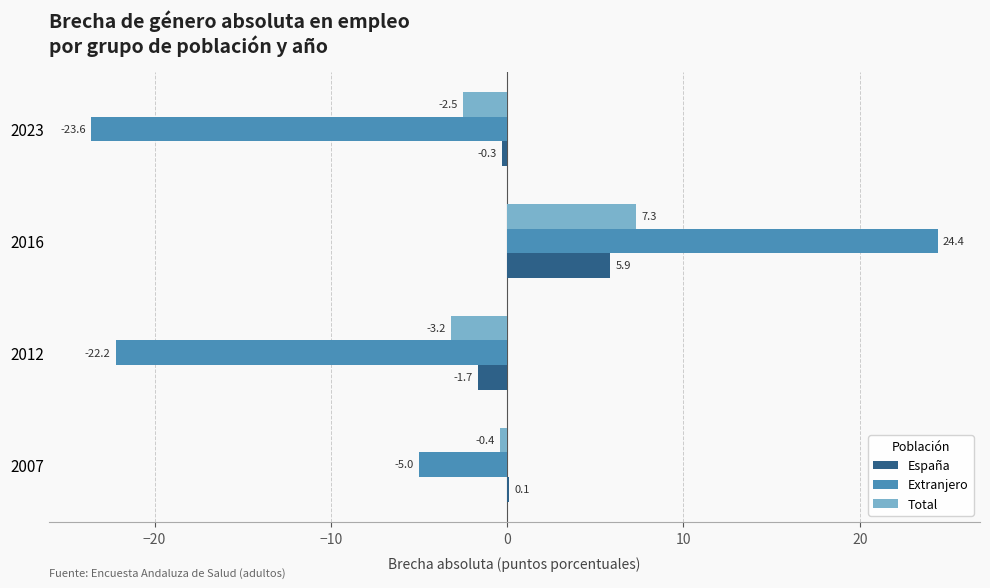

The Extranjero series shows 12.2 at 2016. True or false?

False